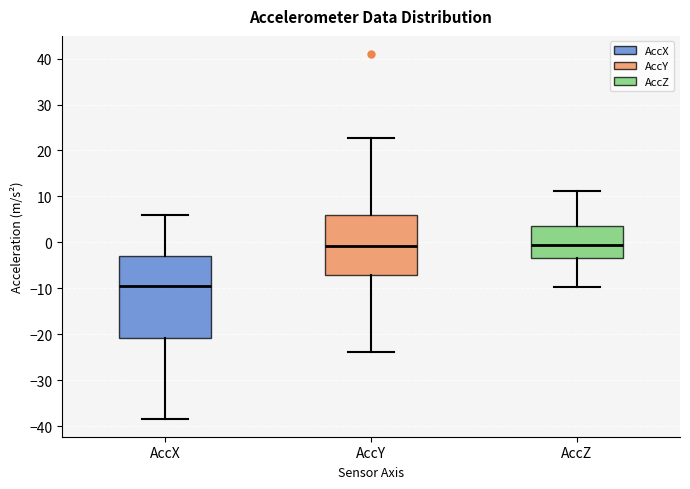

Where is the upper edge of the box for AccY on the y-axis? The values are not printed on the chart, so give them approximately, as read against the axis.

6